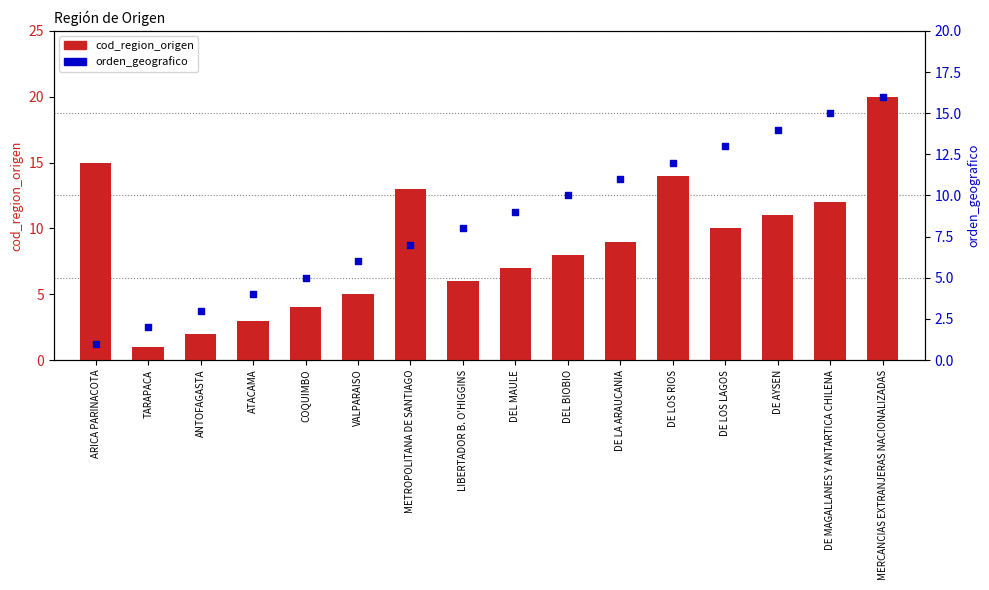

What is the total value across all series at TARAPACA?

3